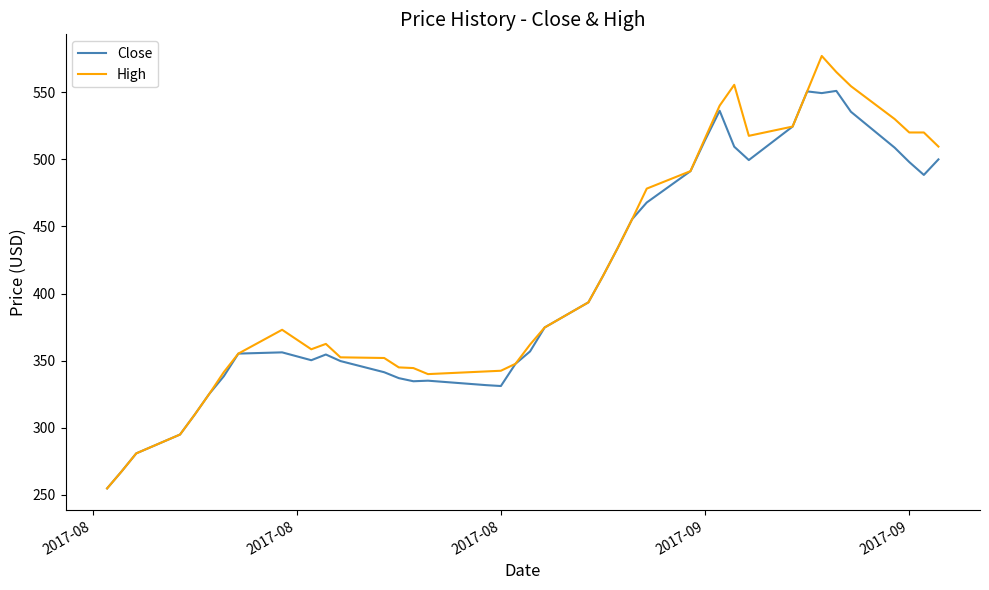

Which series has the widest spread of values?

High